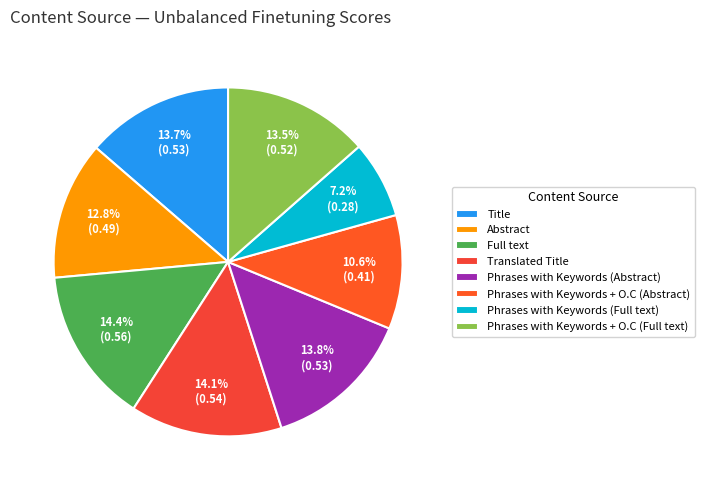

What percentage is the Translated Title slice, to the nearest percent?

14%